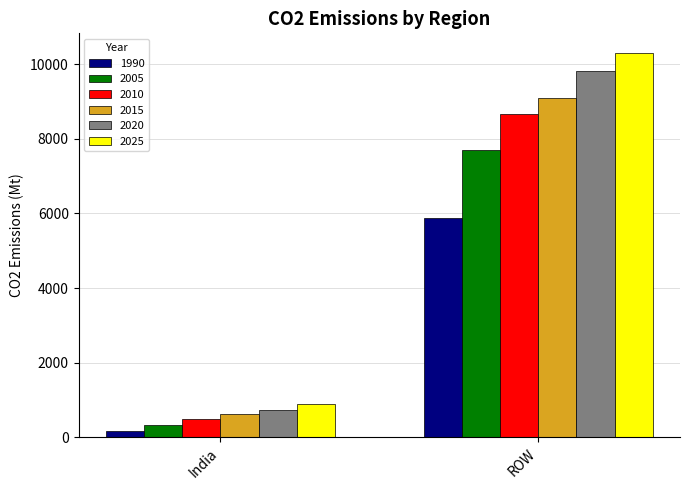

At how many categories does at least one series exceed 7856?

1